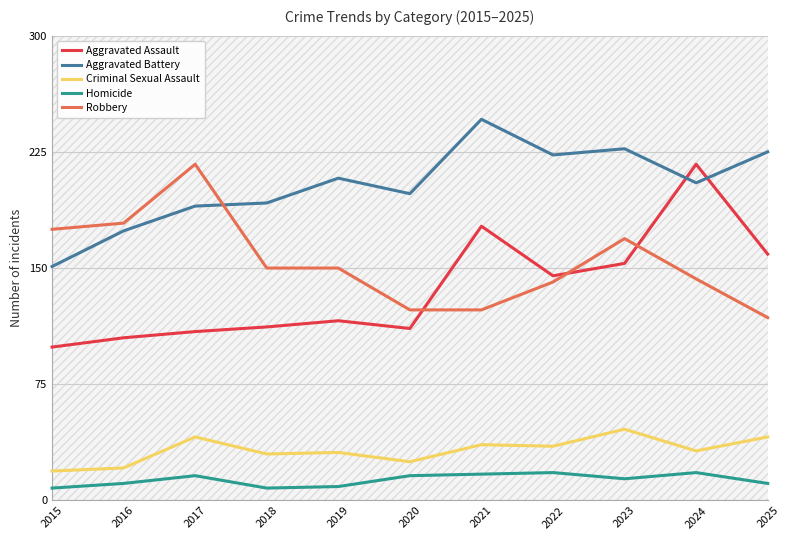

Is the value of Robbery at 2022 greater than the value of Aggravated Assault at 2016?

Yes